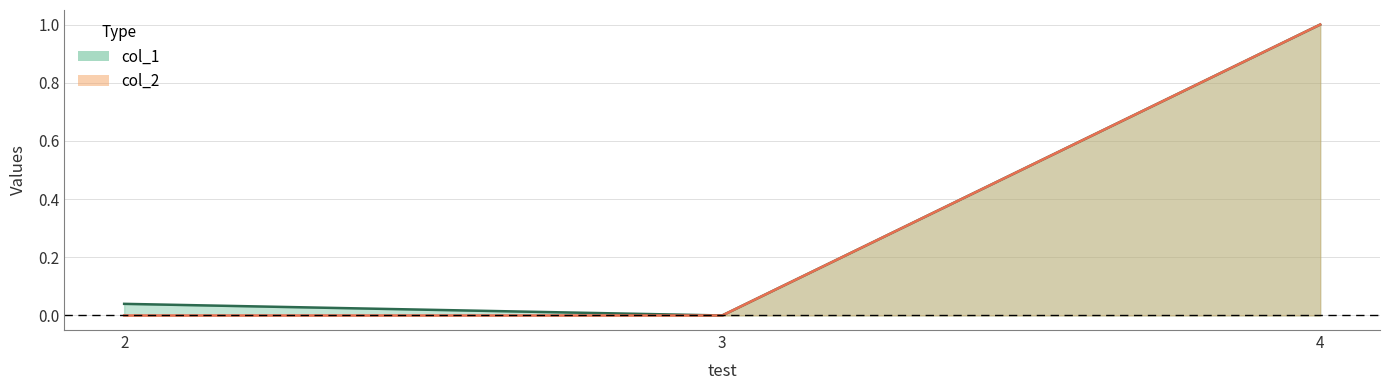

What value does the col_1 series have at 4?

1.0